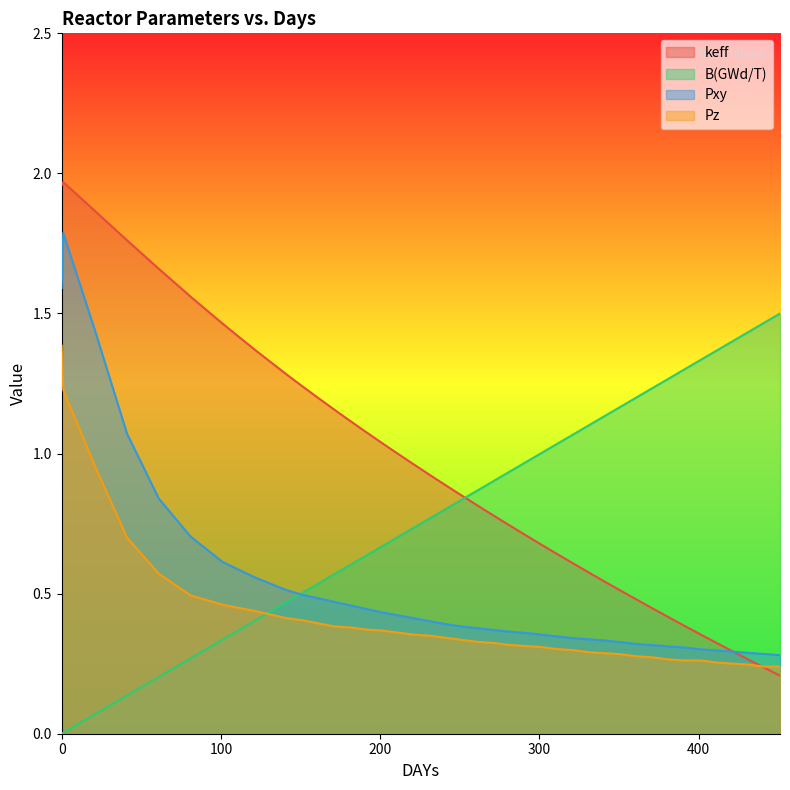

At which category does keff reach its first local peak?

1.0